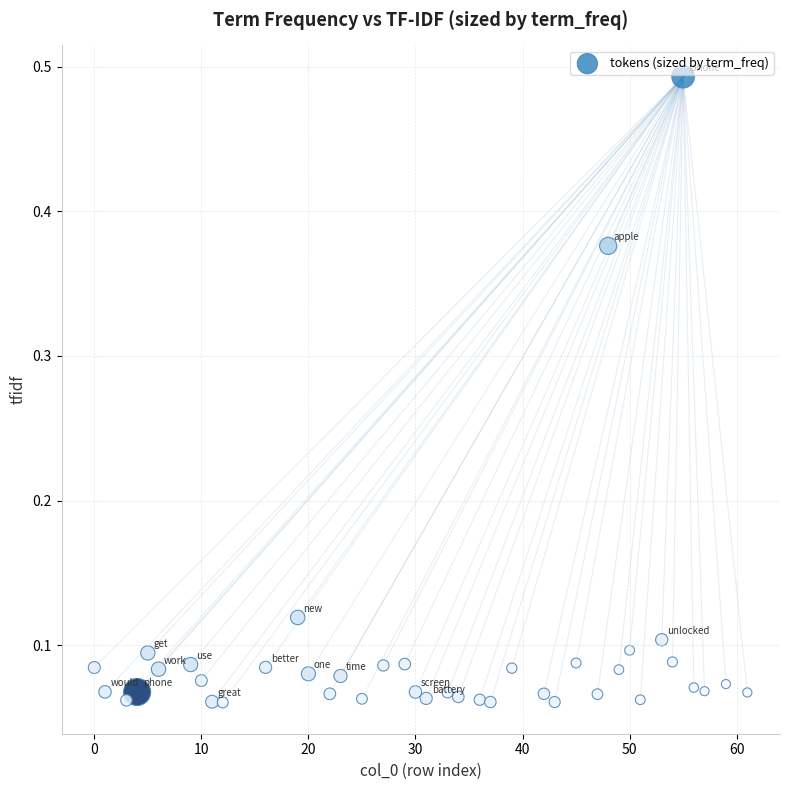

What is the range of X values (max minus min)?

61.0